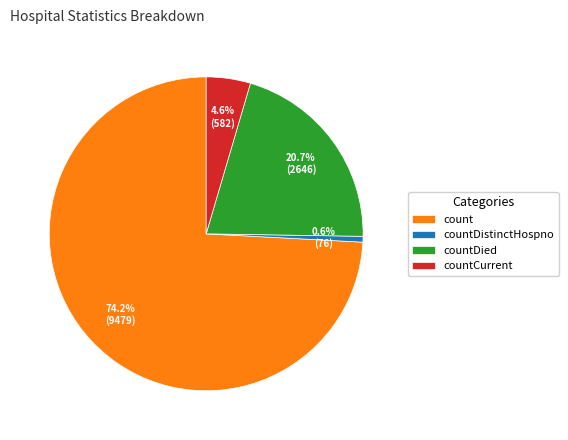

How many slices are in this pie chart?

4